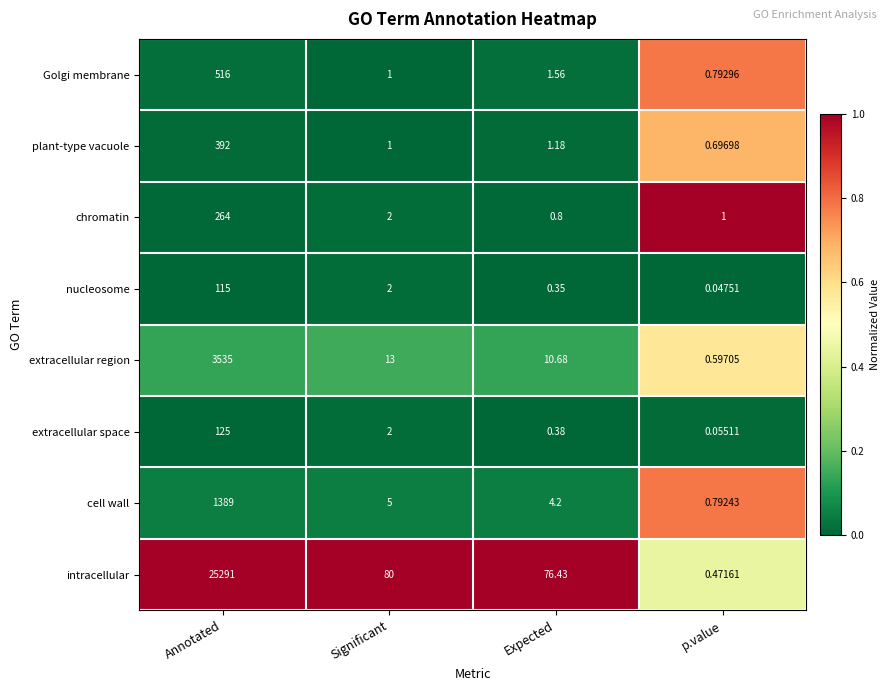

Is the value of extracellular space at p.value greater than the value of chromatin at p.value?

No